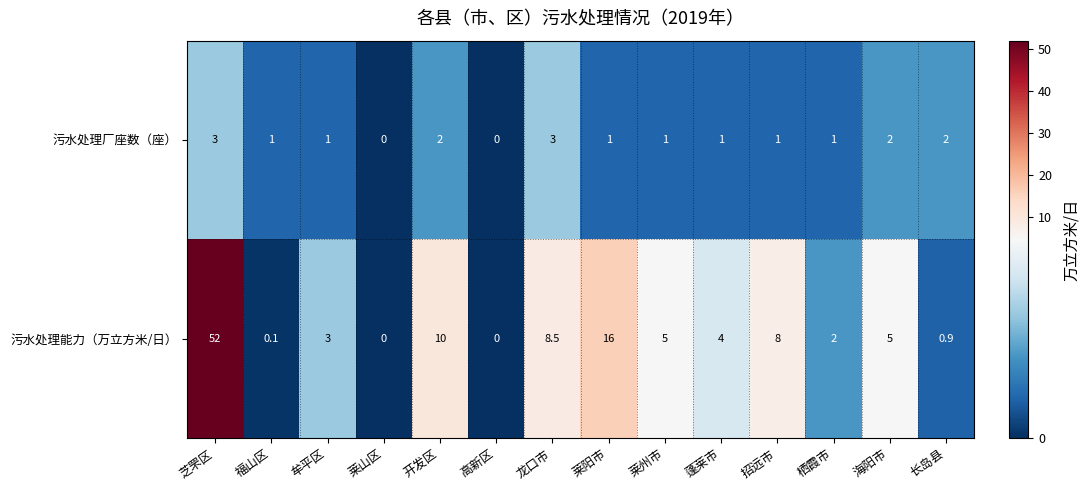

What is the maximum value shown in the chart?

52.0